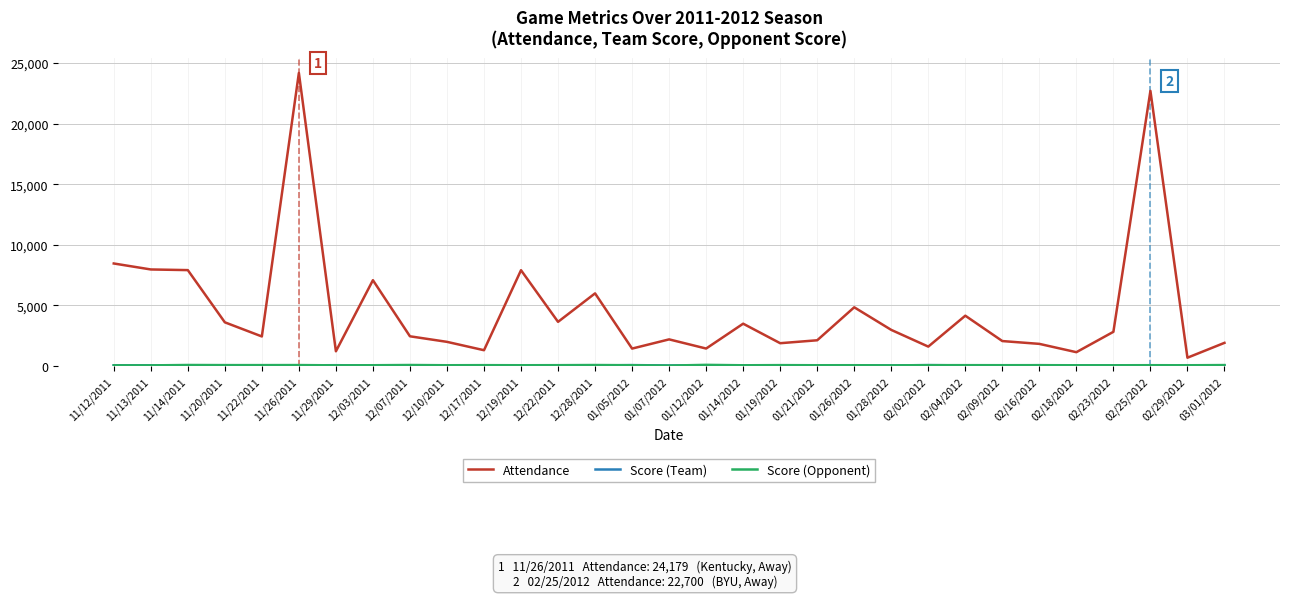

What is the greatest value displayed?

24179